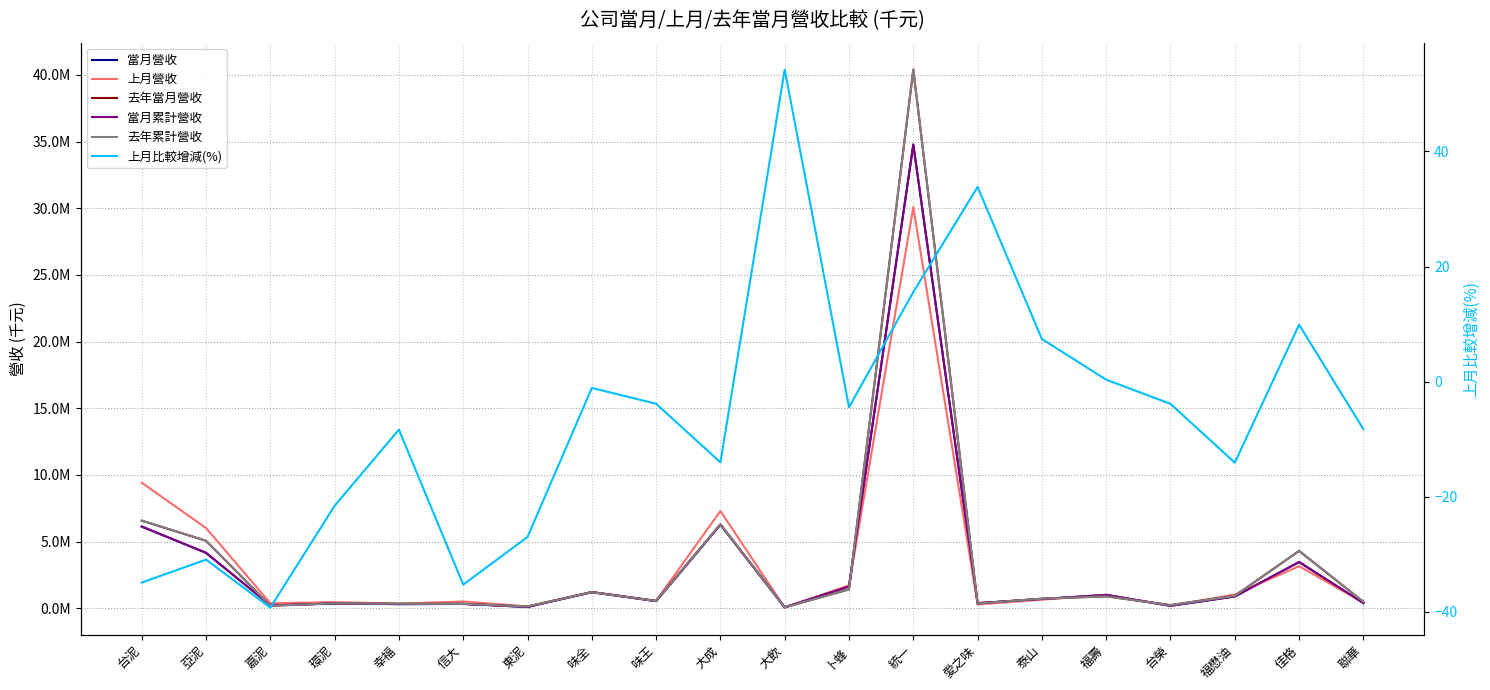

What is the total value across all series at 福壽?

4821854.3